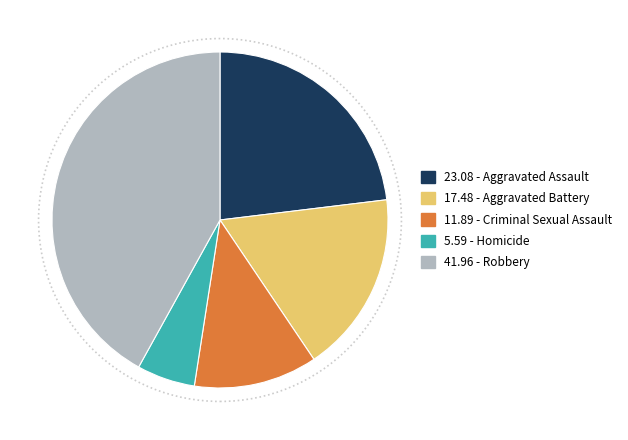

Which has a higher value, 17.48 - Aggravated Battery or 11.89 - Criminal Sexual Assault?

17.48 - Aggravated Battery